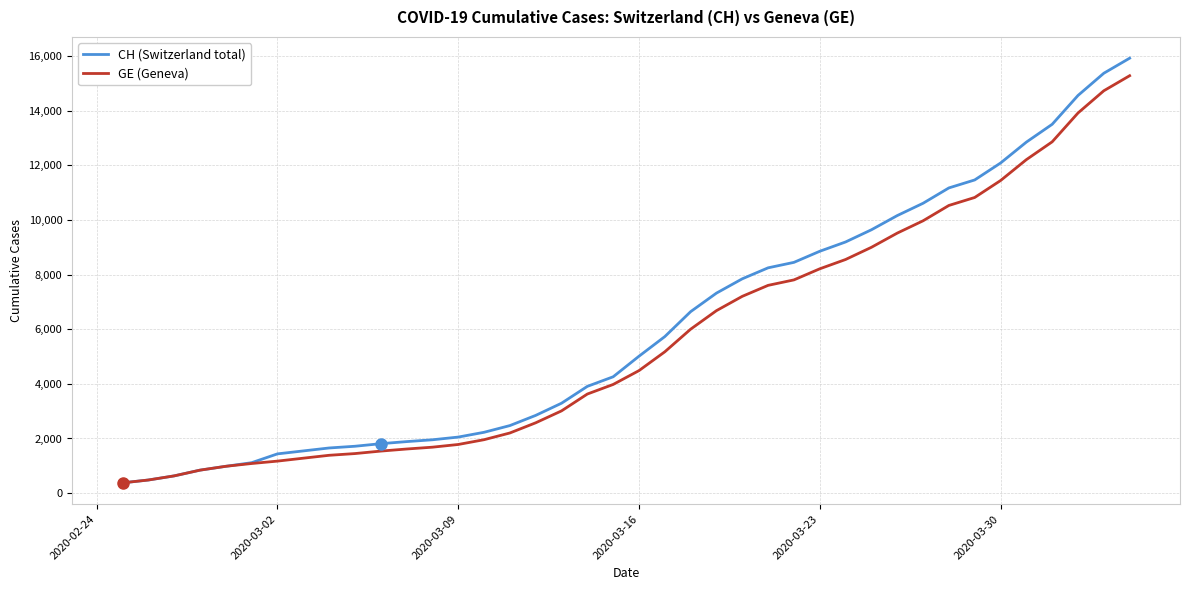

What is the difference between the second highest and second lowest values in the GE (Geneva) series?

14254